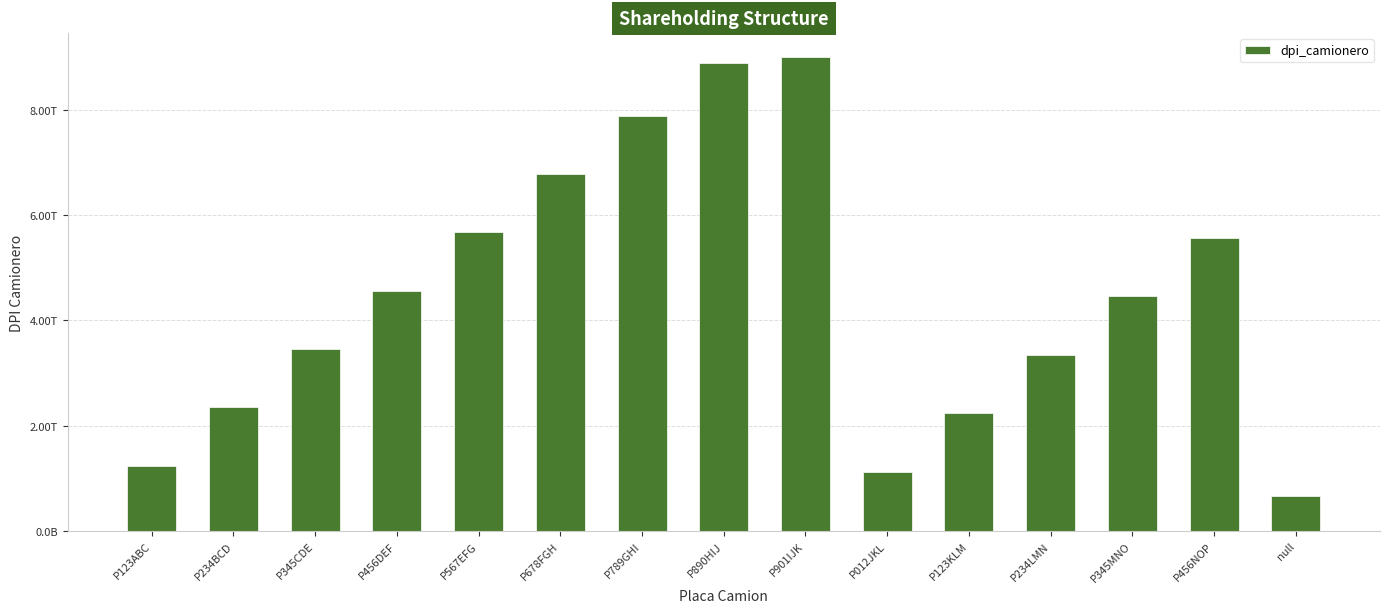

At which category does the chart reach its minimum across all series?

null